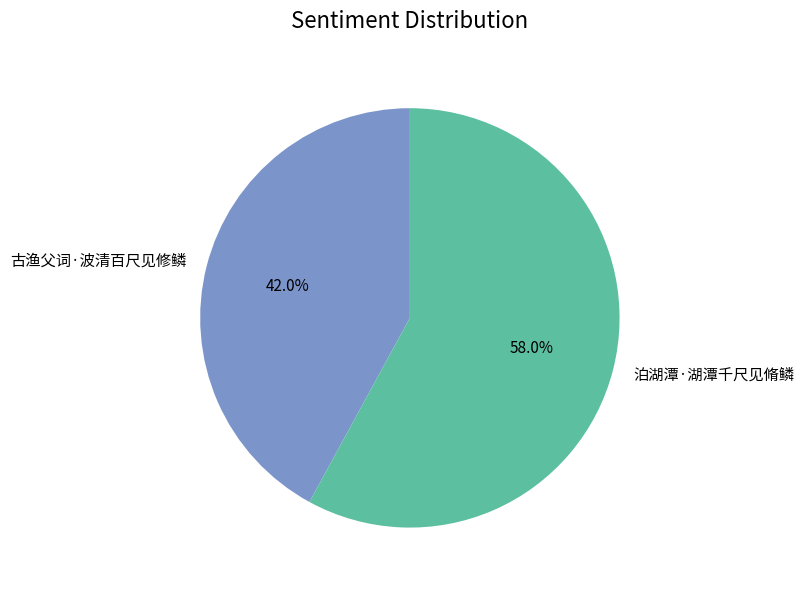

Which slice represents more than half of the pie?

泊湖潭·湖潭千尺见脩鳞